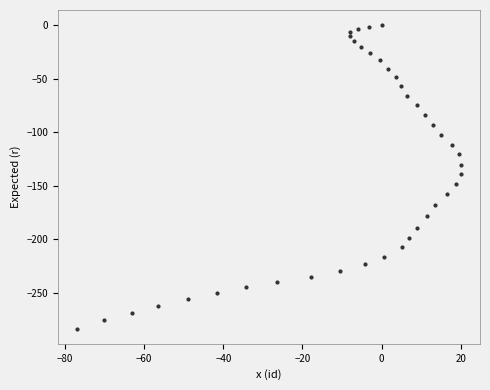

What is the range of X values (max minus min)?

96.9